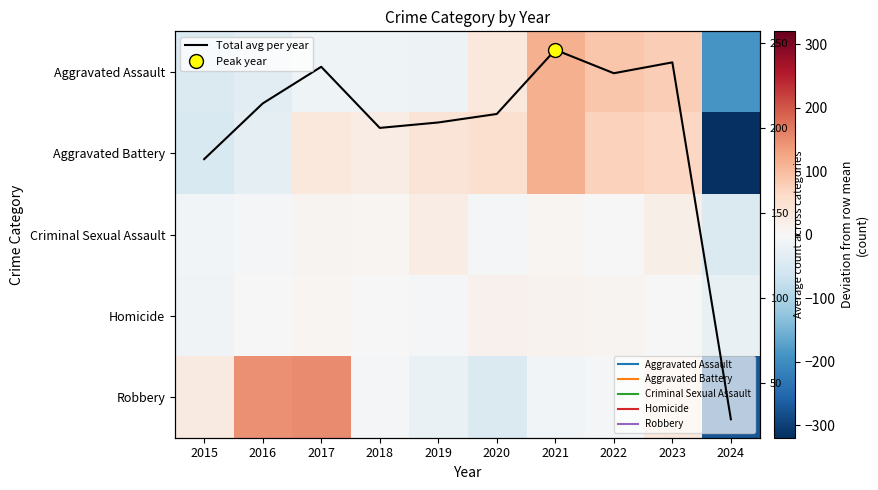

What value does the Robbery series have at 2018?

-7.1